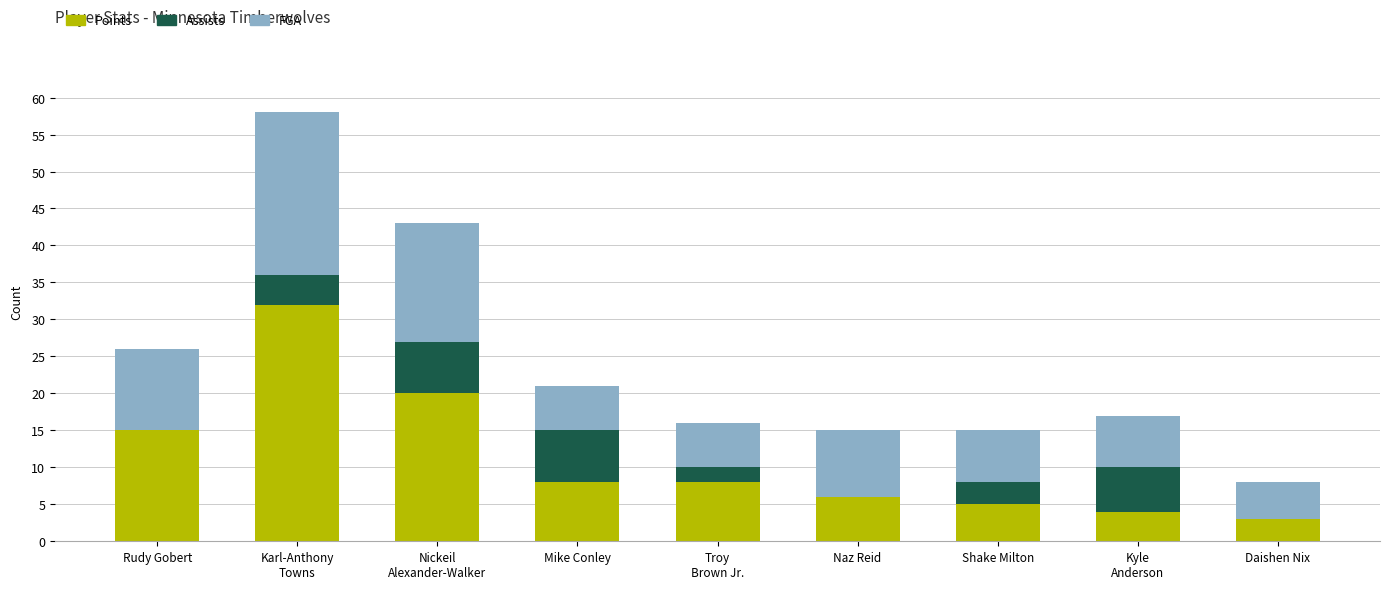

What is the highest value of the Points series?

32